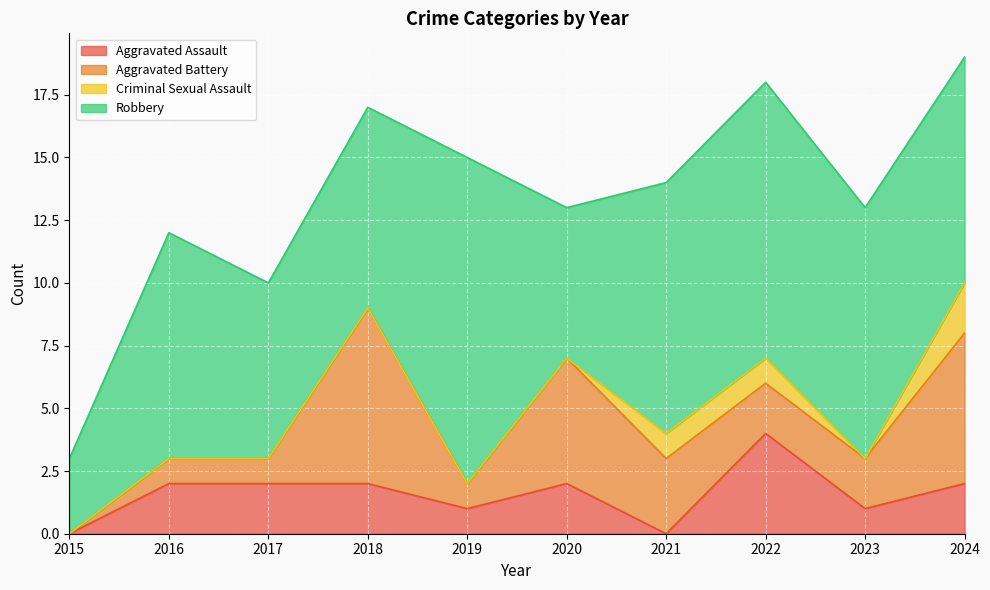

What is the highest value of the Robbery series?

13